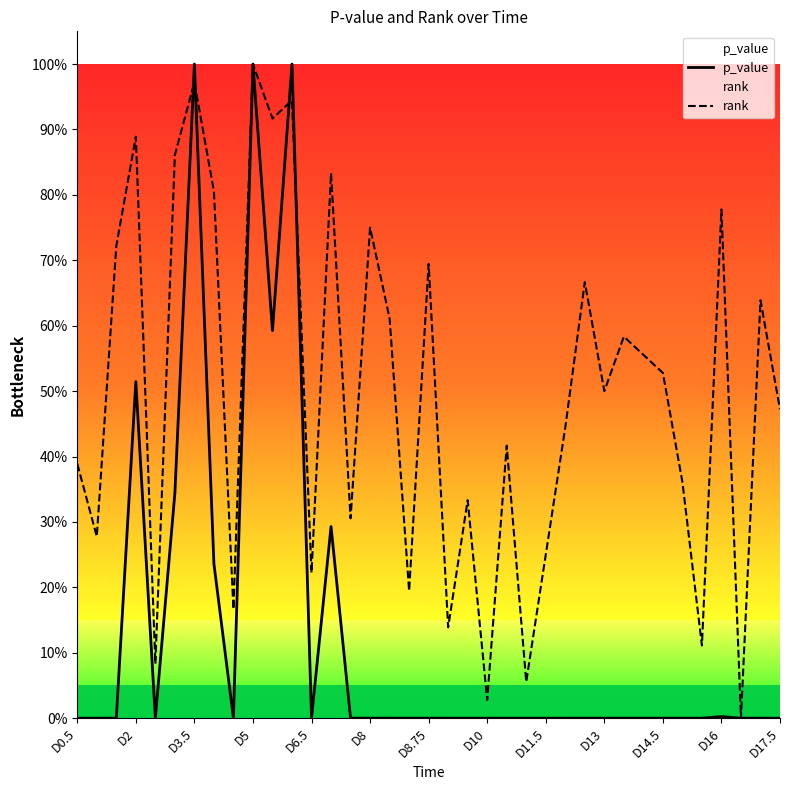

Reading right to left, extract all data points from this chart.

p_value: 0.0	0.0	0.0	0.0	0.0	0.0	0.0	0.0	0.0	0.0	0.0	0.0	0.0	0.0	0.0	0.0	0.0	0.0	0.0	0.0	0.0	0.0	0.0	0.3	0.0	1.0	0.6	1.0	0.0	0.2	1.0	0.3	0.0	0.5	0.0	0.0	0.0
rank: 0.5	0.6	0.0	0.8	0.1	0.4	0.5	0.6	0.6	0.5	0.7	0.4	0.2	0.1	0.4	0.0	0.3	0.1	0.7	0.2	0.6	0.8	0.3	0.8	0.2	0.9	0.9	1.0	0.2	0.8	1.0	0.9	0.1	0.9	0.7	0.3	0.4